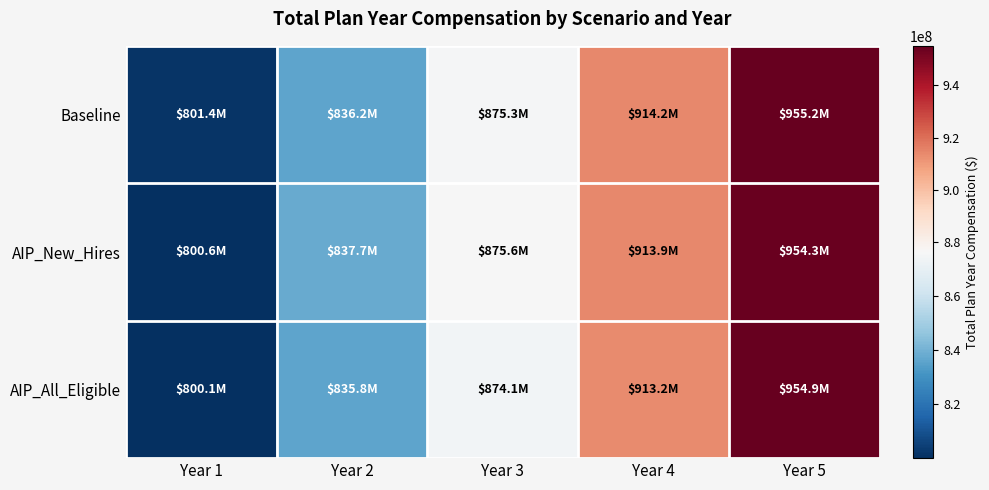

What is the total value across all series at Year 5?

2864449190.0